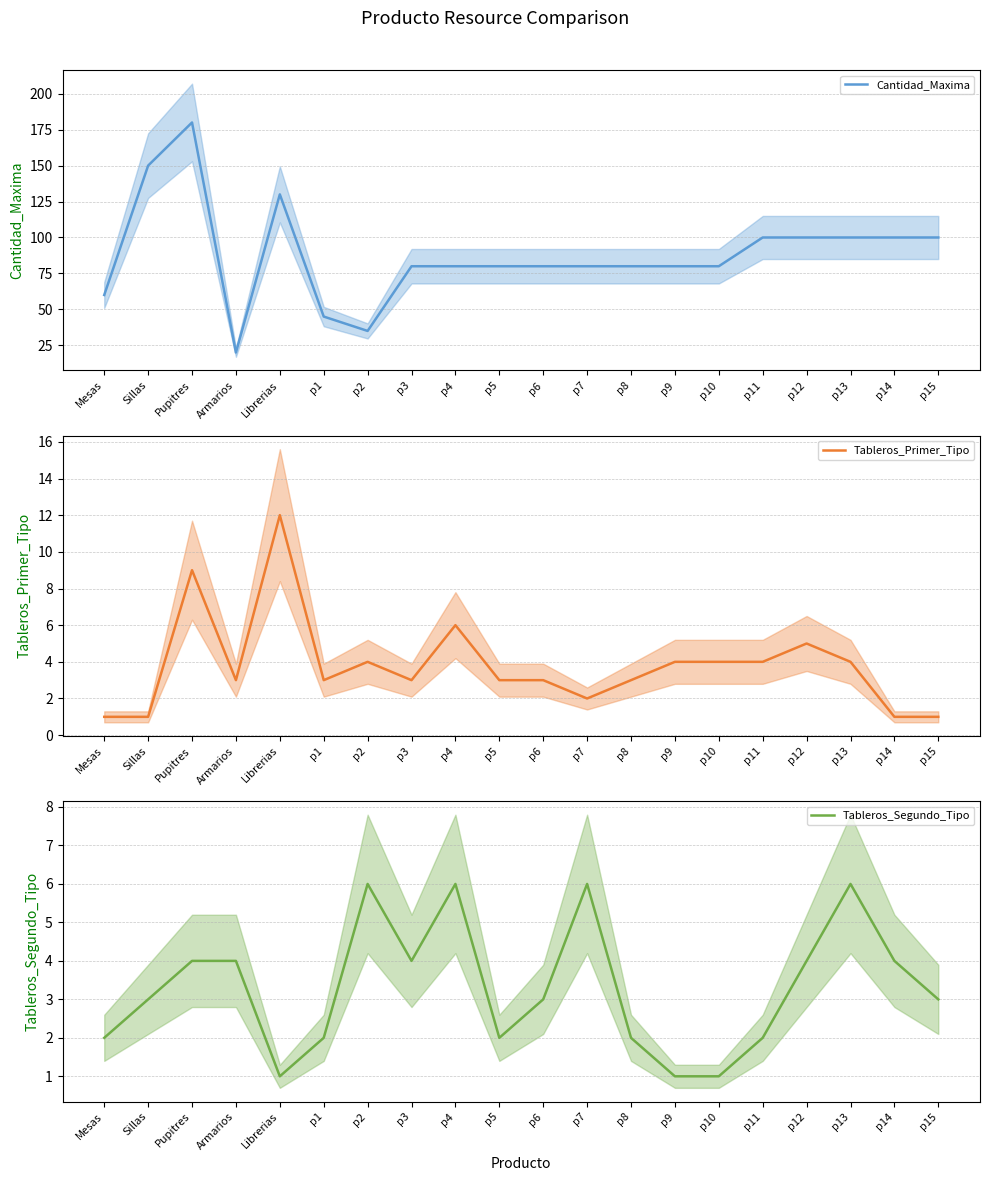

At p11, list the series in order from smallest to largest.

Tableros_Segundo_Tipo, Tableros_Primer_Tipo, Cantidad_Maxima